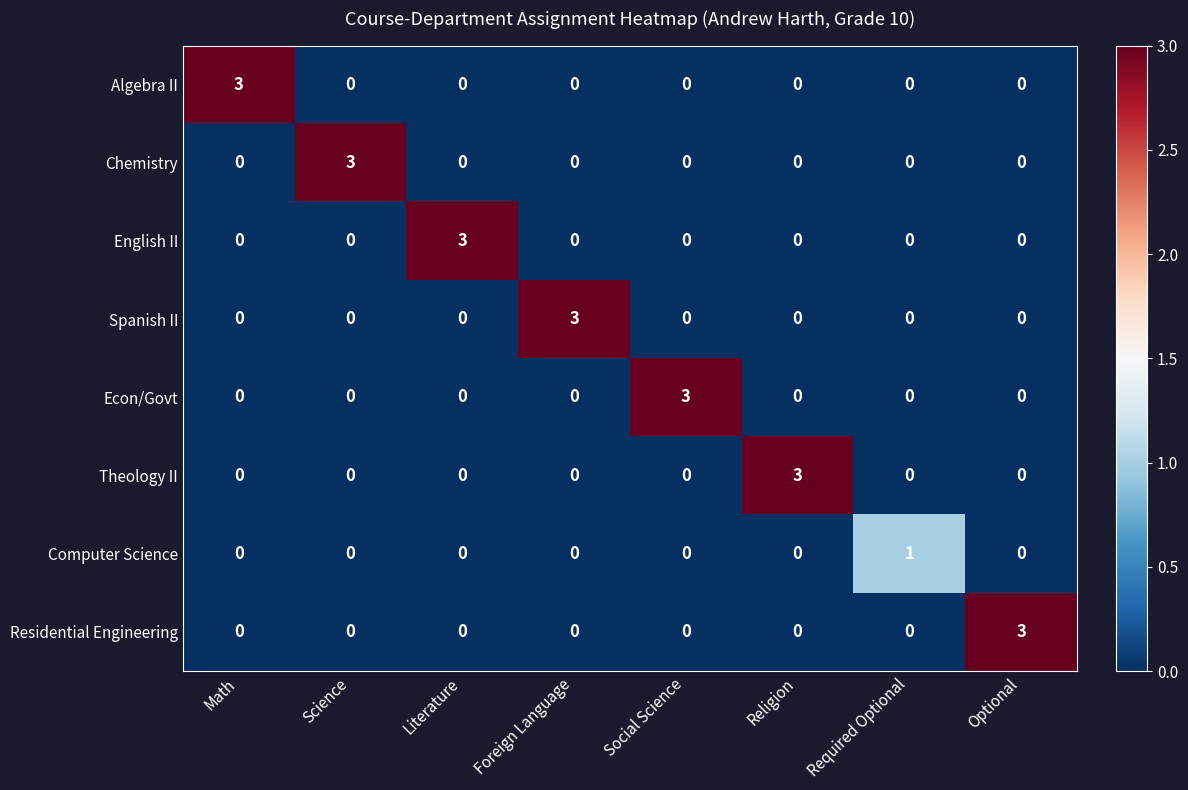

What is the spread (max minus min) of values at Math?

3